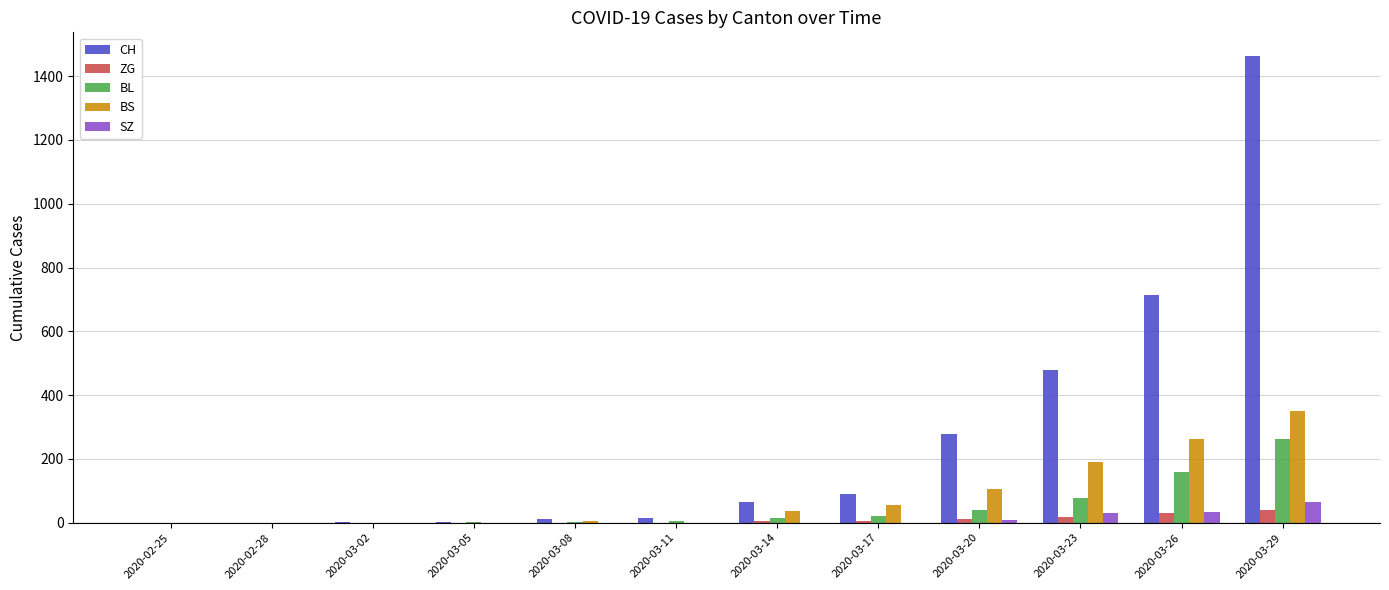

What value does the CH series have at 2020-03-14, to the nearest 10?

60